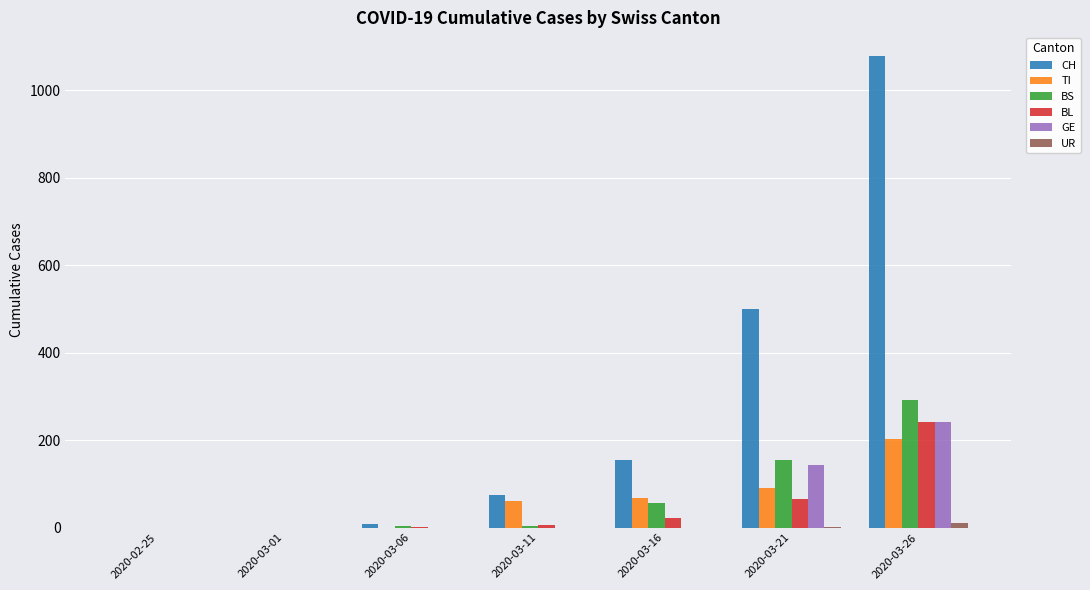

The value of BS at 2020-02-25 is -126. True or false?

False